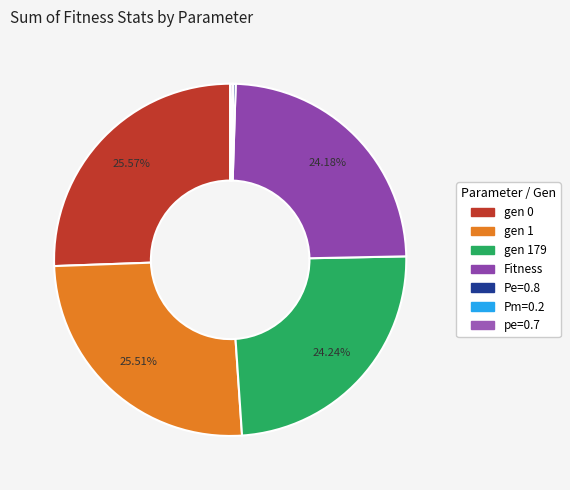

How many slices are in this pie chart?

7